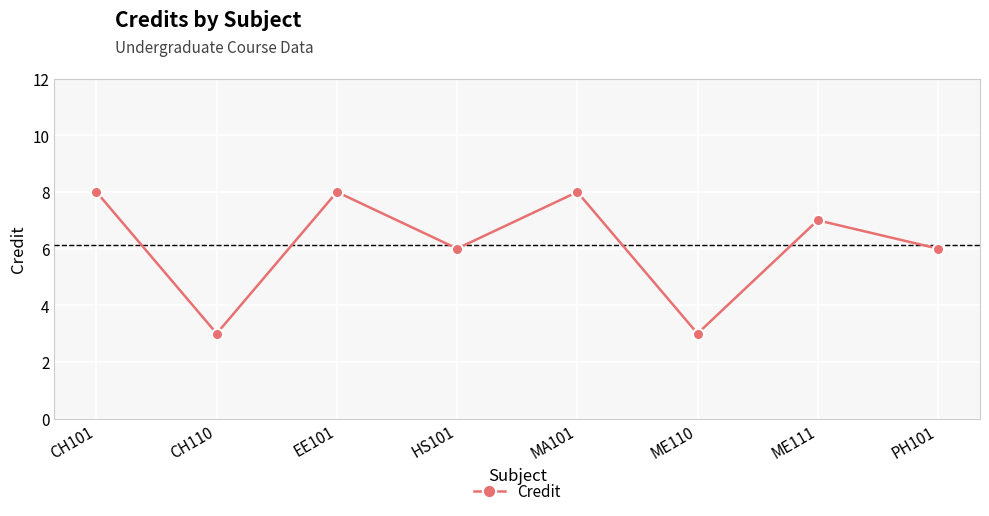

What is the sum of the values at ME110 and HS101?

9